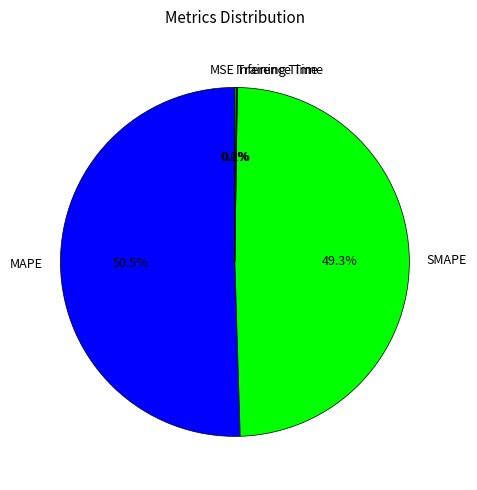

Between SMAPE and MAPE, which is larger?

MAPE